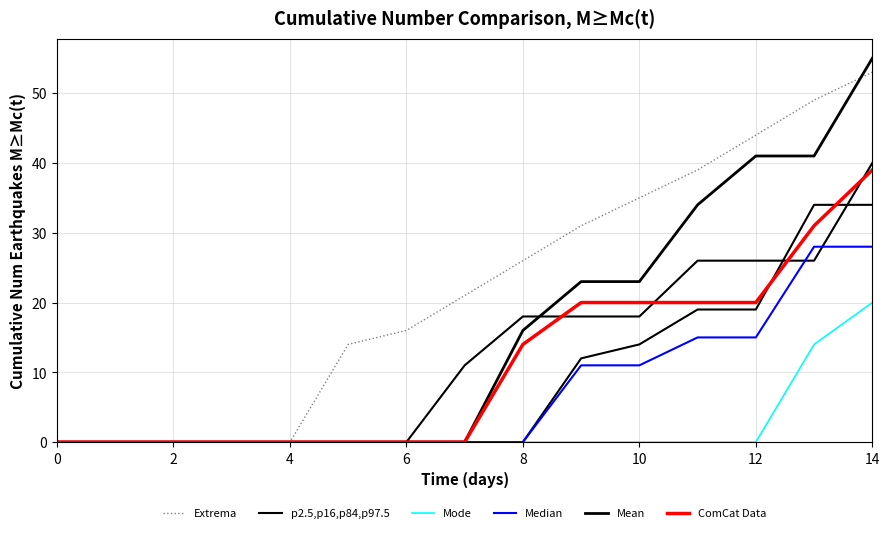

What is the difference between the second highest and second lowest values in the Mode series?

14